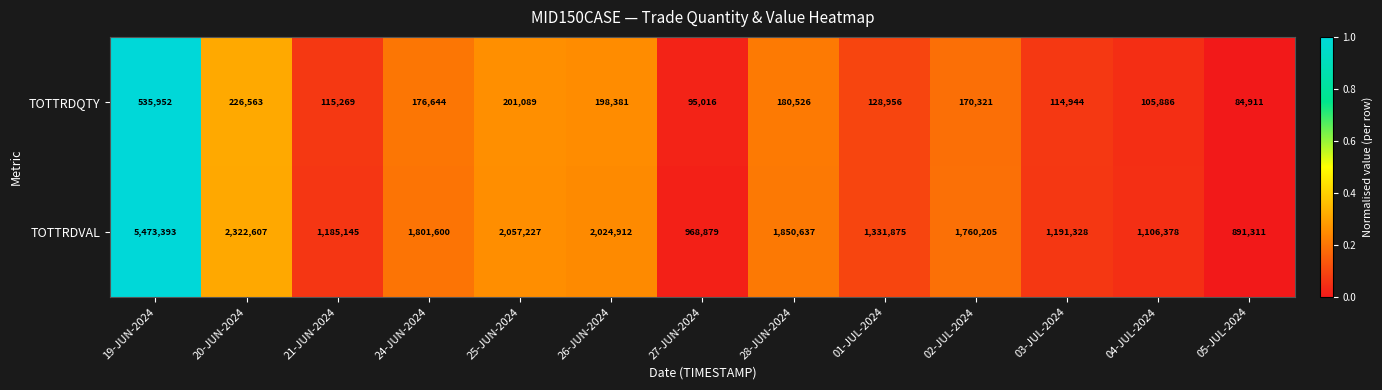

What is the average value of the TOTTRDQTY series?

179574